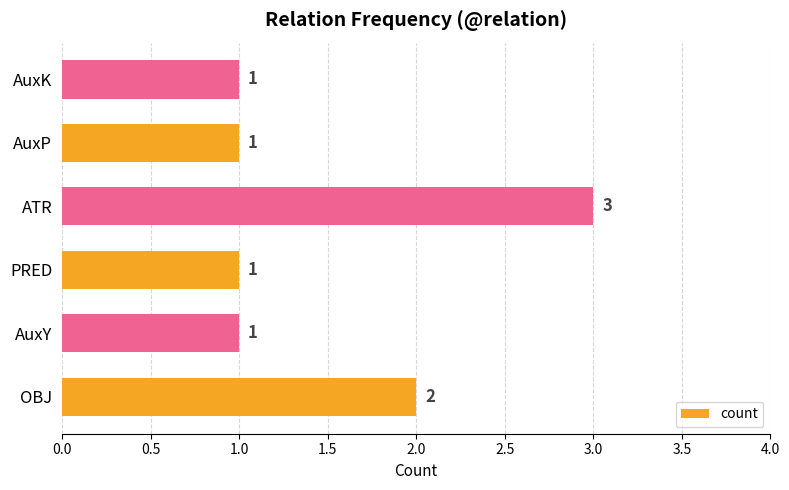

Is it true that the value at OBJ is 1?

False